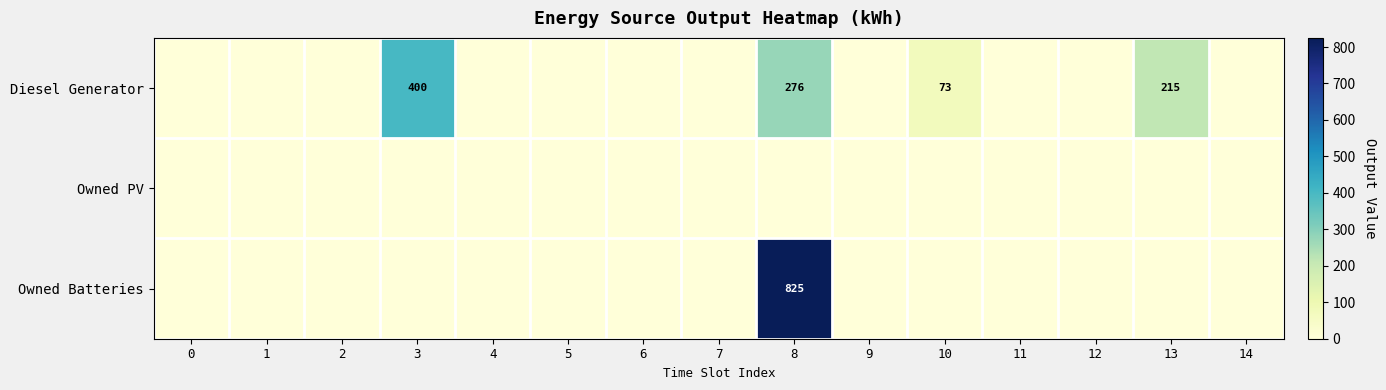

Is it true that Diesel Generator equals 400 at 3?

True